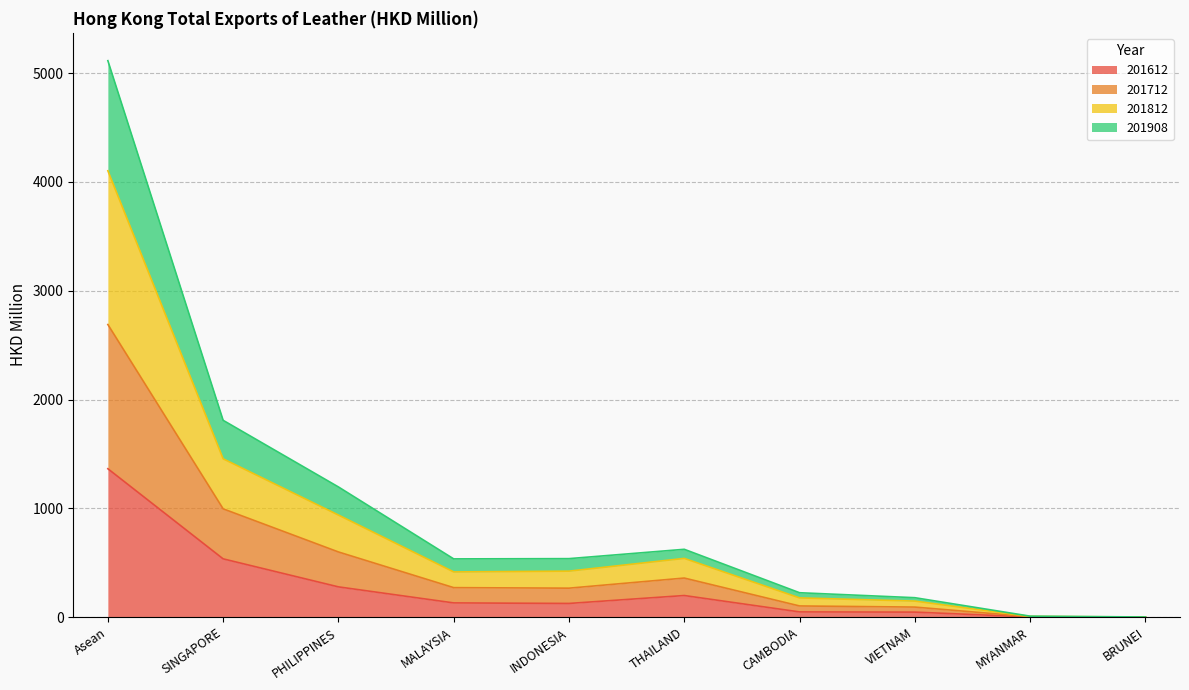

The value of 201612 at SINGAPORE is 535.5. True or false?

True